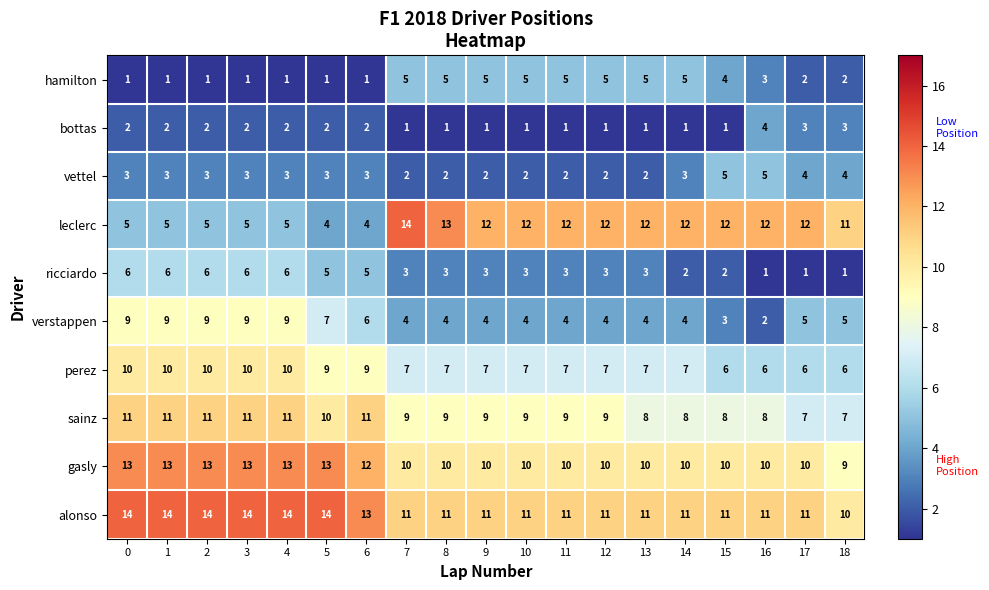

How many perez values are between 7 and 10?

15